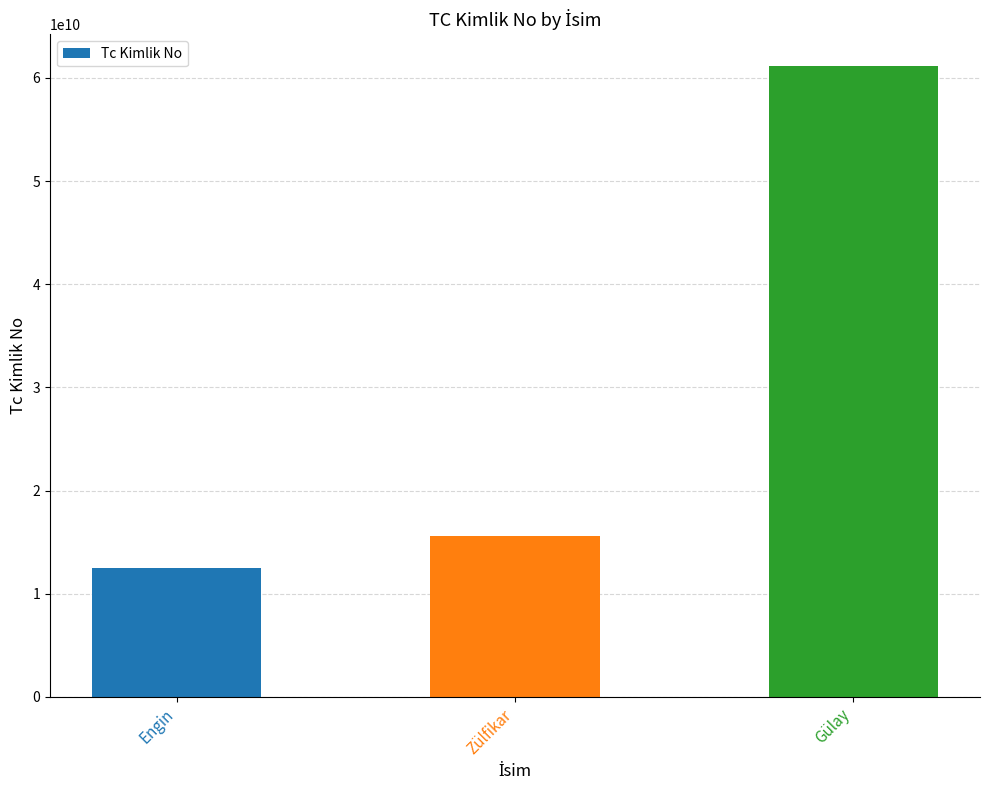

What is the difference between the maximum and minimum values?

48710830950